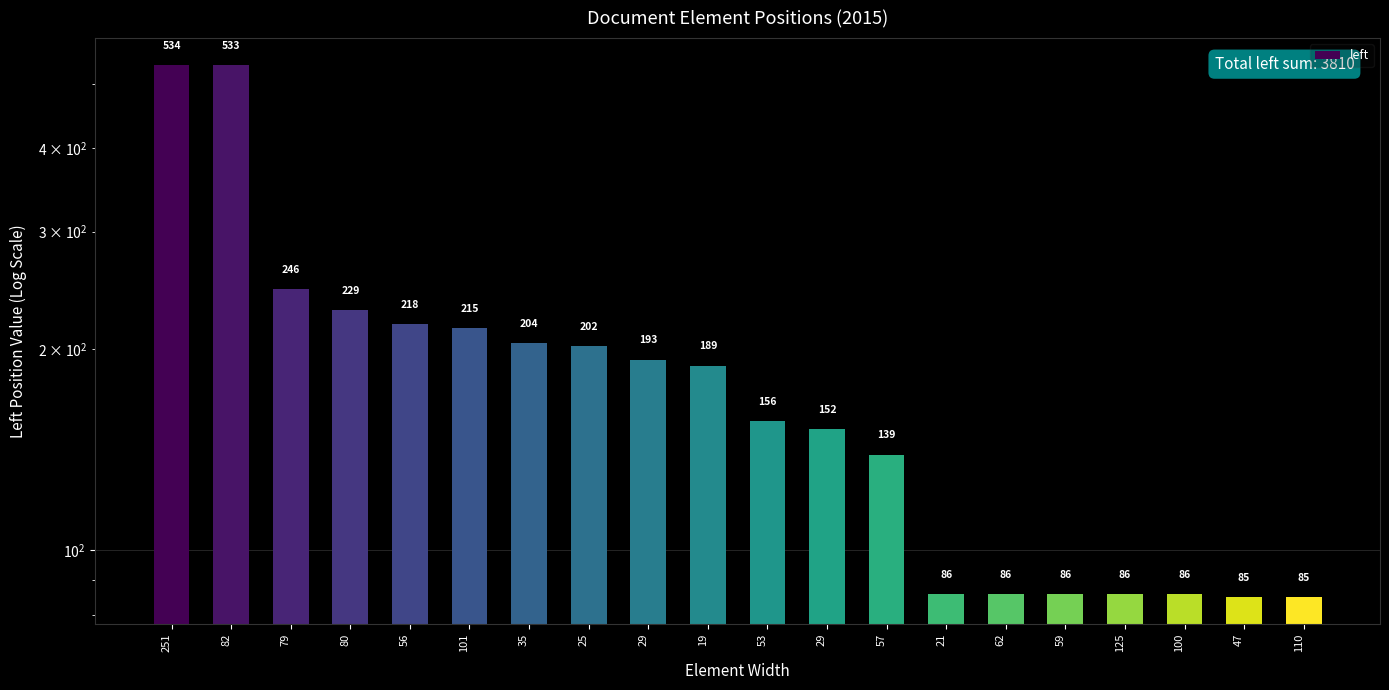

The value at 251 is 229. True or false?

False